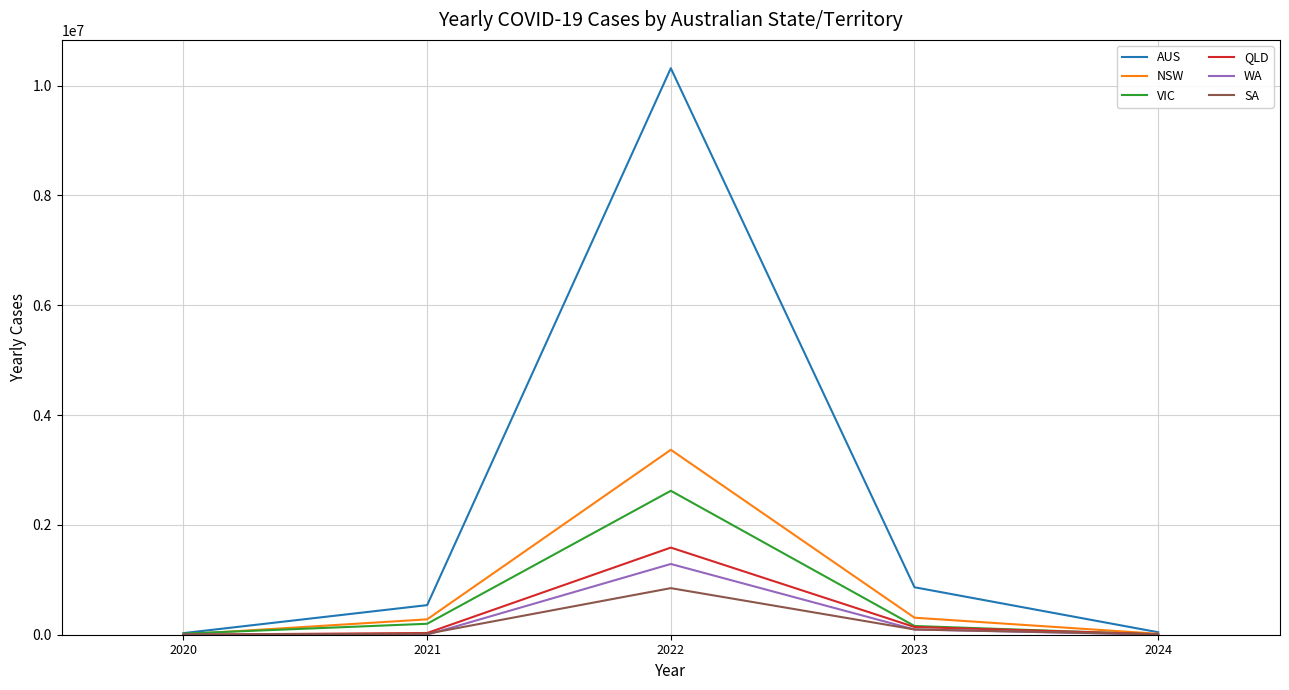

What is the sum of the NSW values at 2022 and 2023?

3678140